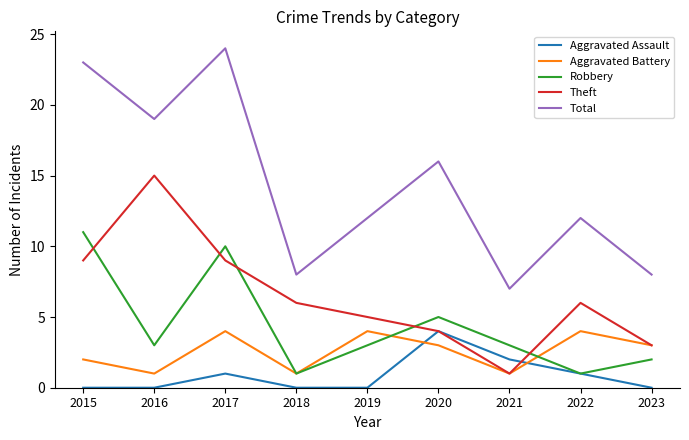

Is it true that Theft equals 5 at 2019?

True